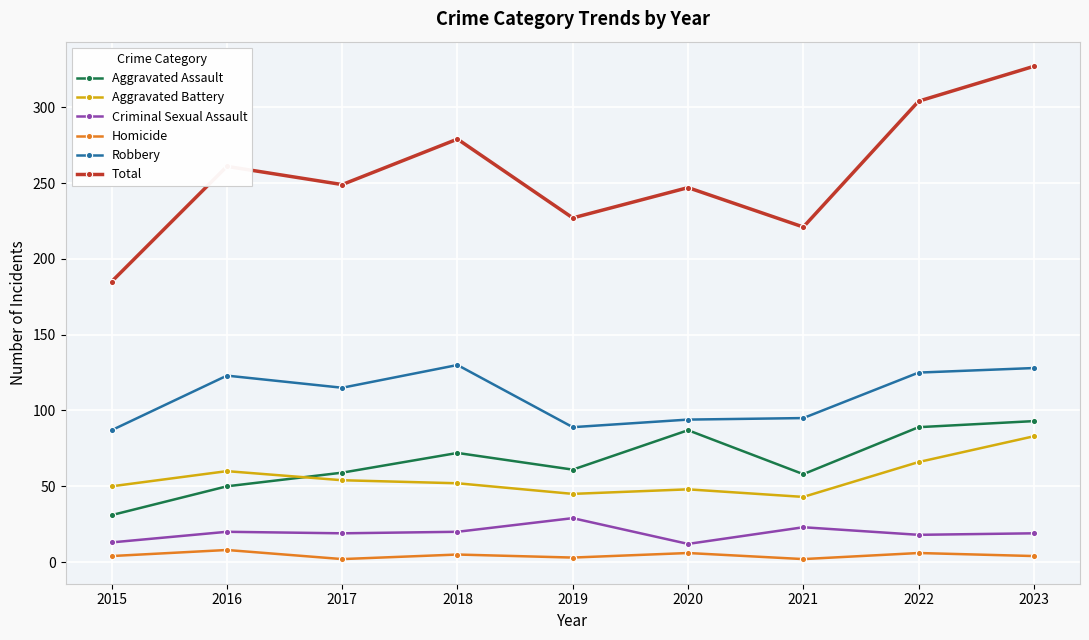

What is the value of the Aggravated Assault point at the 8th from the left?

89